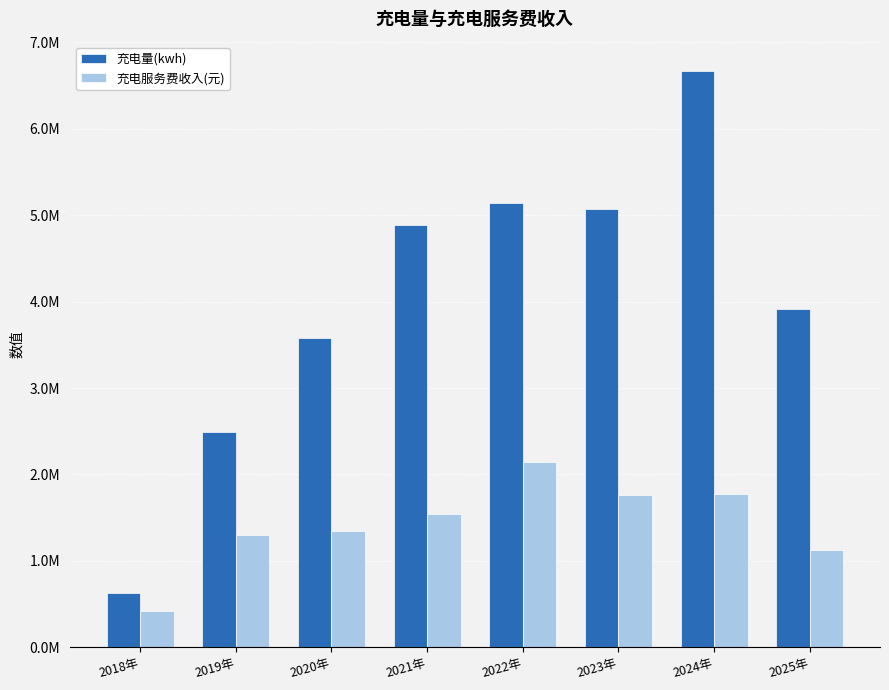

What is the sum of all 充电服务费收入(元) values?

11411074.6